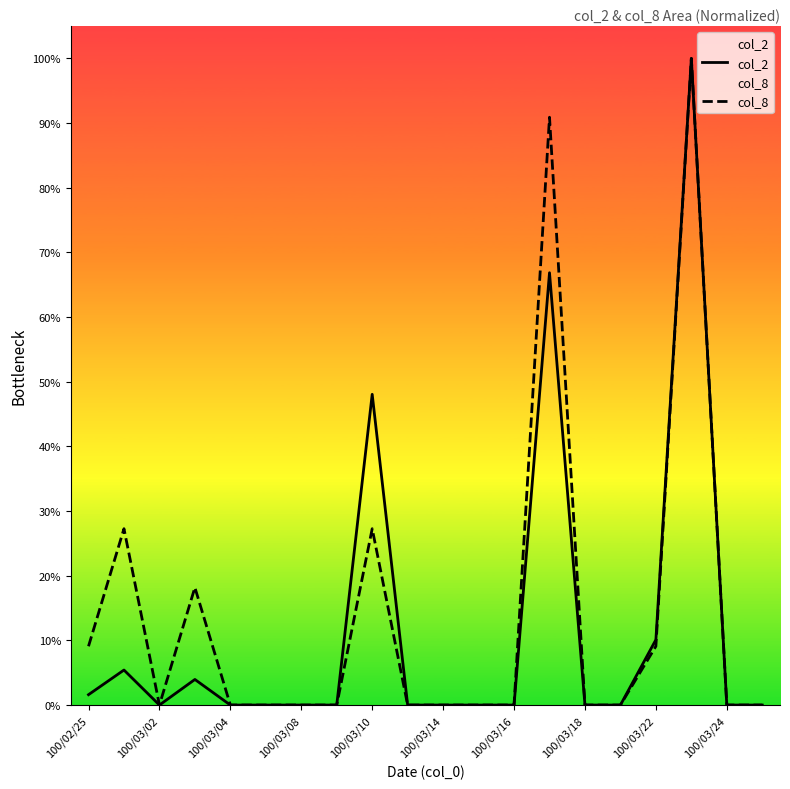

Which series has the widest spread of values?

col_2